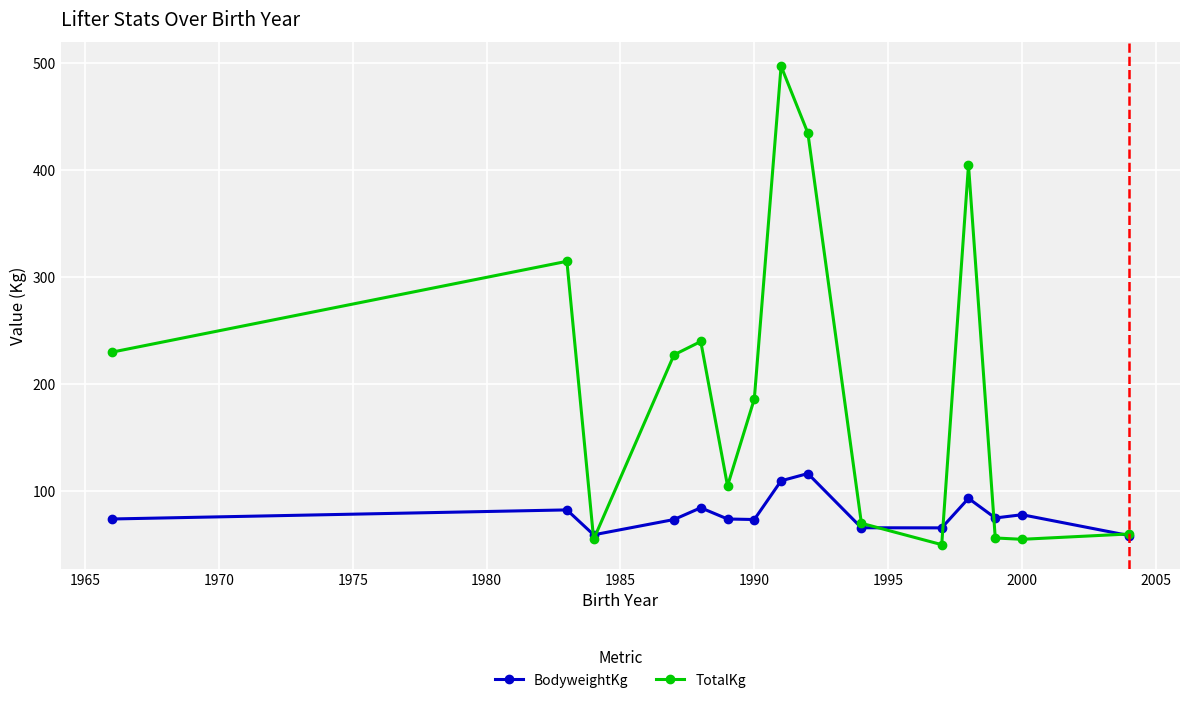

Which series has the largest total across all categories?

TotalKg